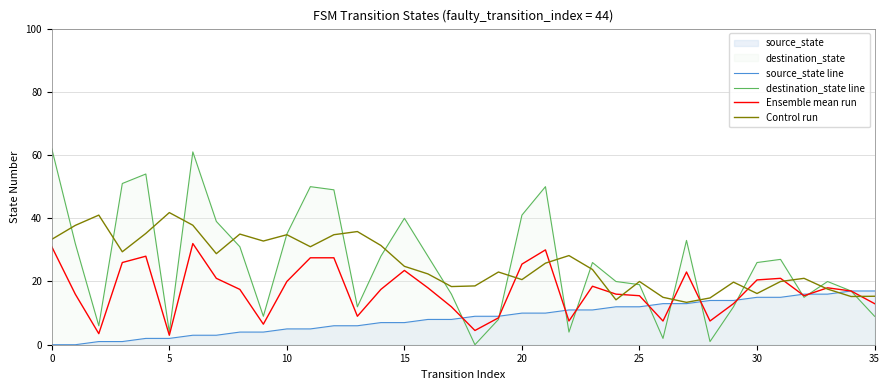

Which series has the widest spread of values?

destination_state line